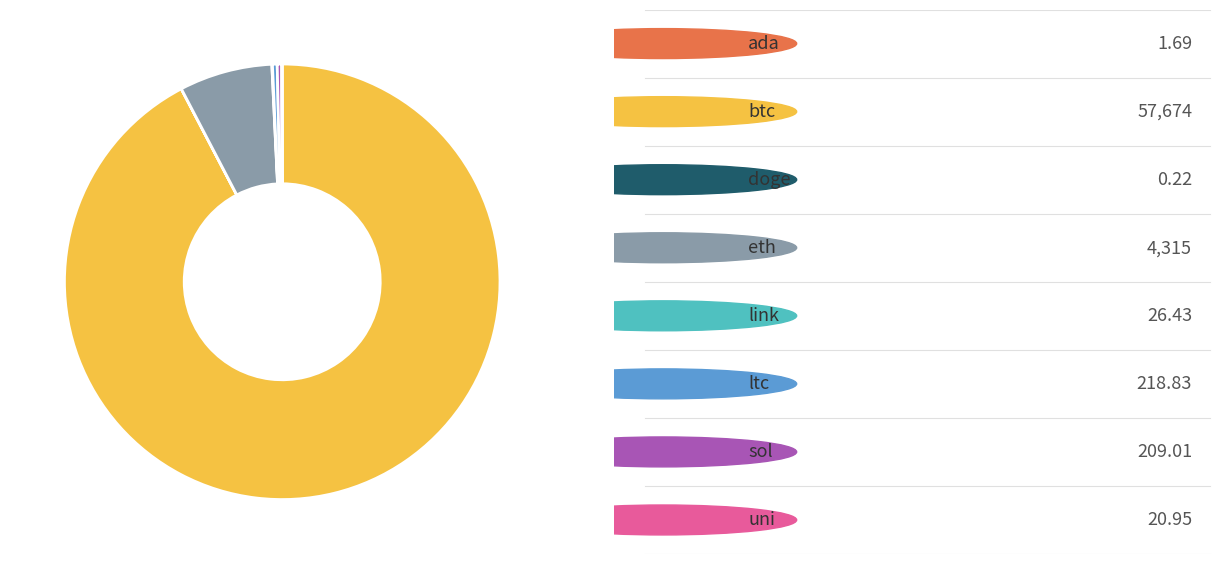

Does any single category account for the majority?

Yes